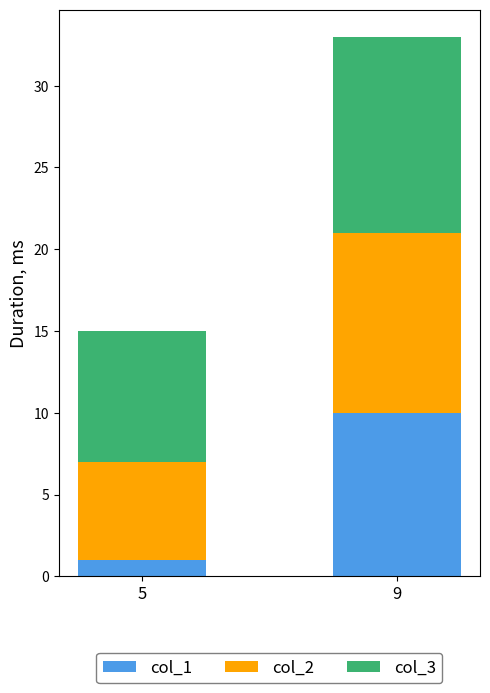

Rank the categories by col_1 value from highest to lowest.

9, 5